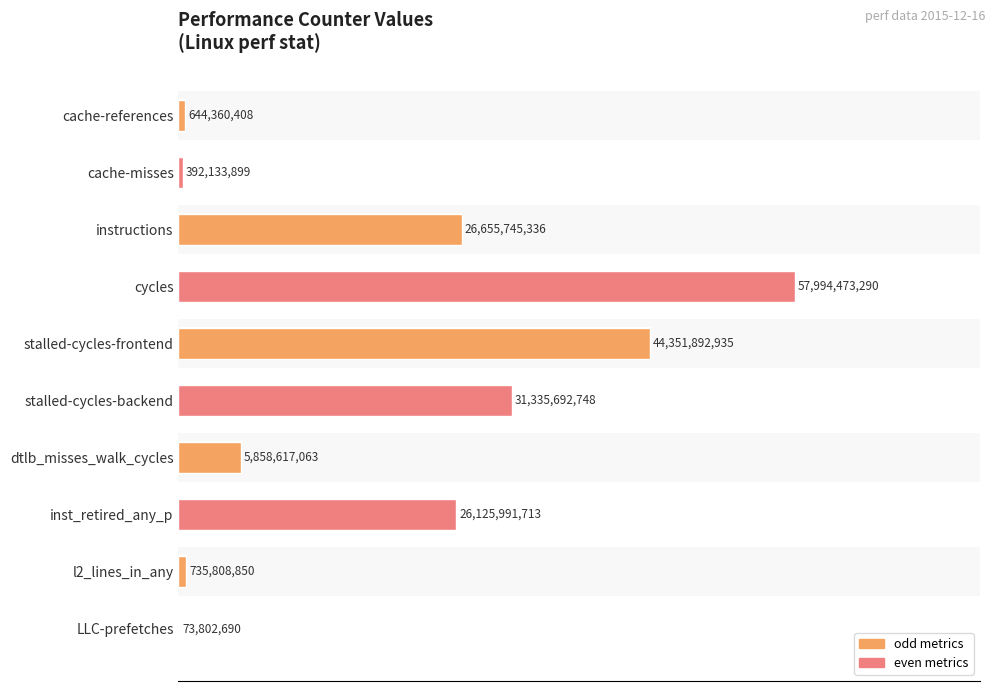

Reading left to right, what are all the values shown in this chart?

1.1	0.7	46.0	100.0	76.5	54.0	10.1	45.0	1.3	0.1